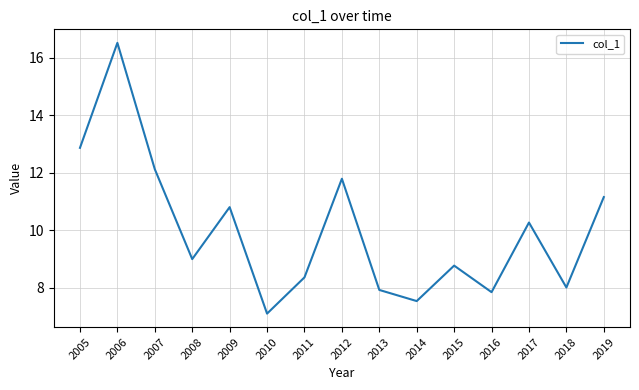

Does the chart display data point markers on the line(s)?

No